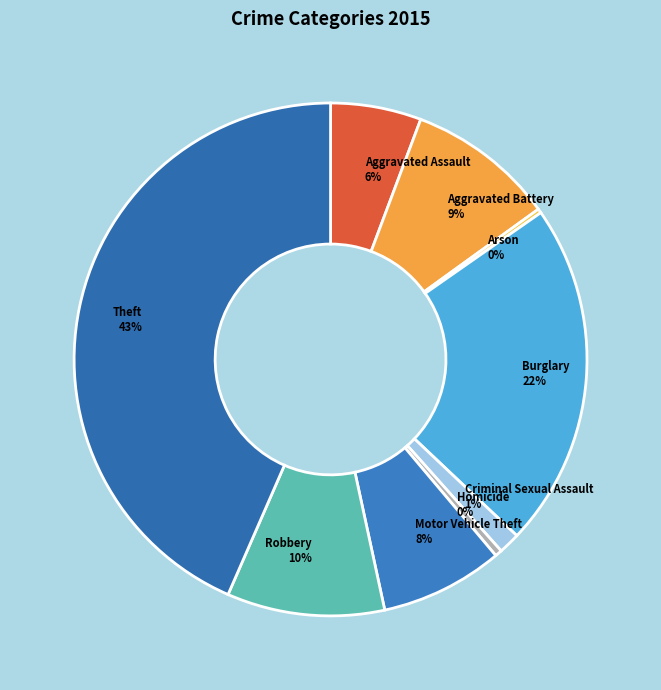

True or false: Robbery 10% accounts for 10% of the total.

True